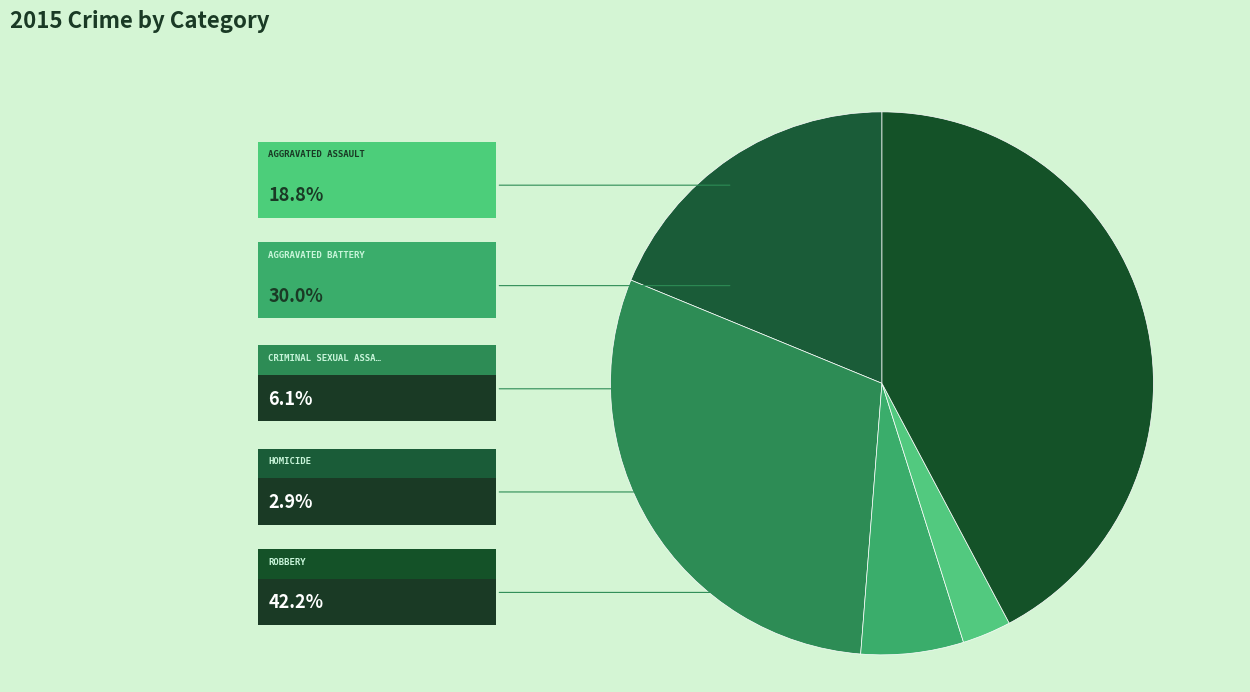

Count the number of slices in the pie.

5